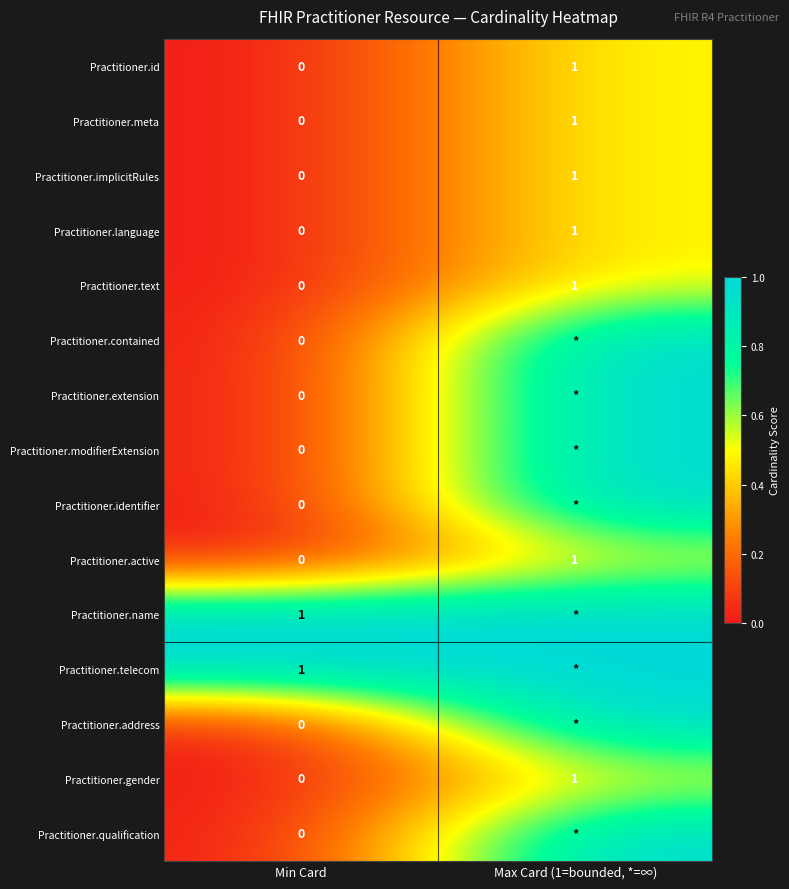

Is it true that Practitioner.active equals 1 at Min Card?

False